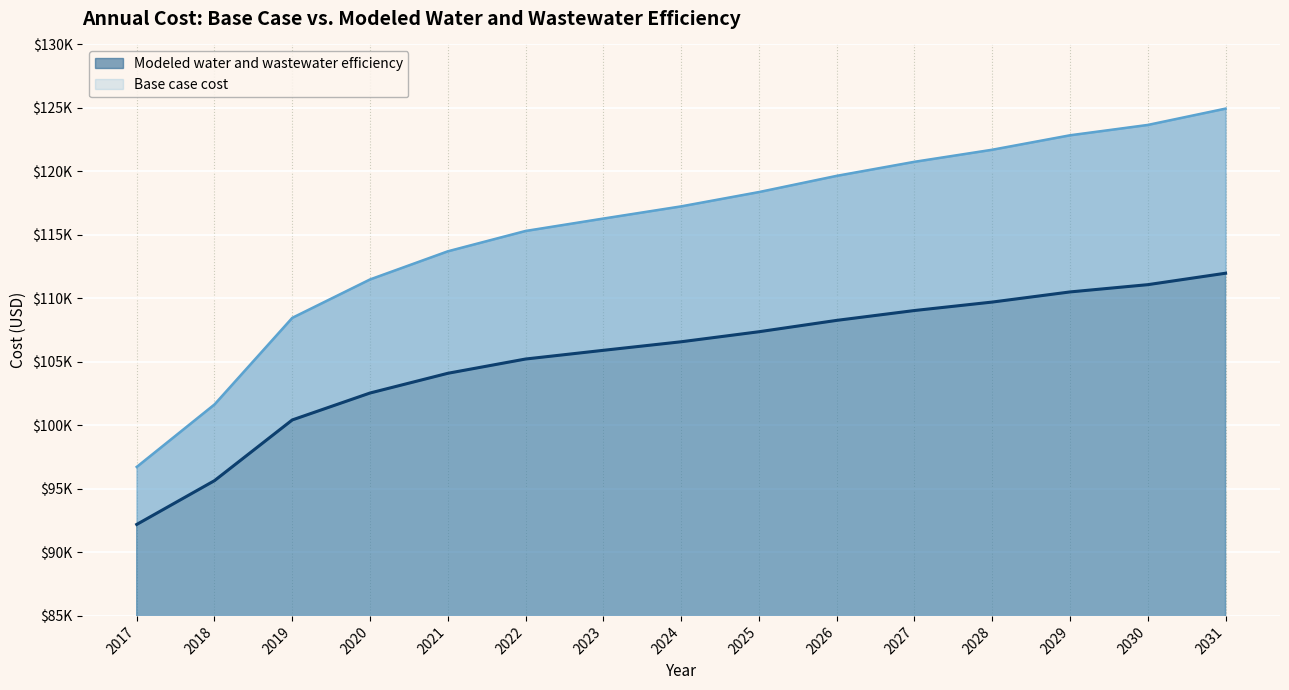

What is the spread (max minus min) of values at 2024?

10662.4